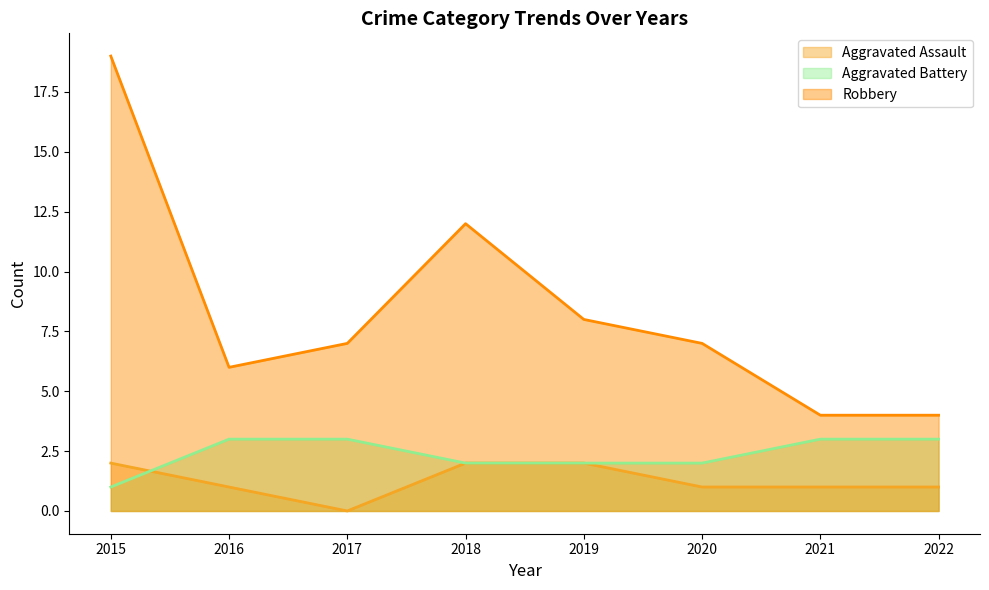

True or false: Robbery has more than 0 interior local peaks.

True